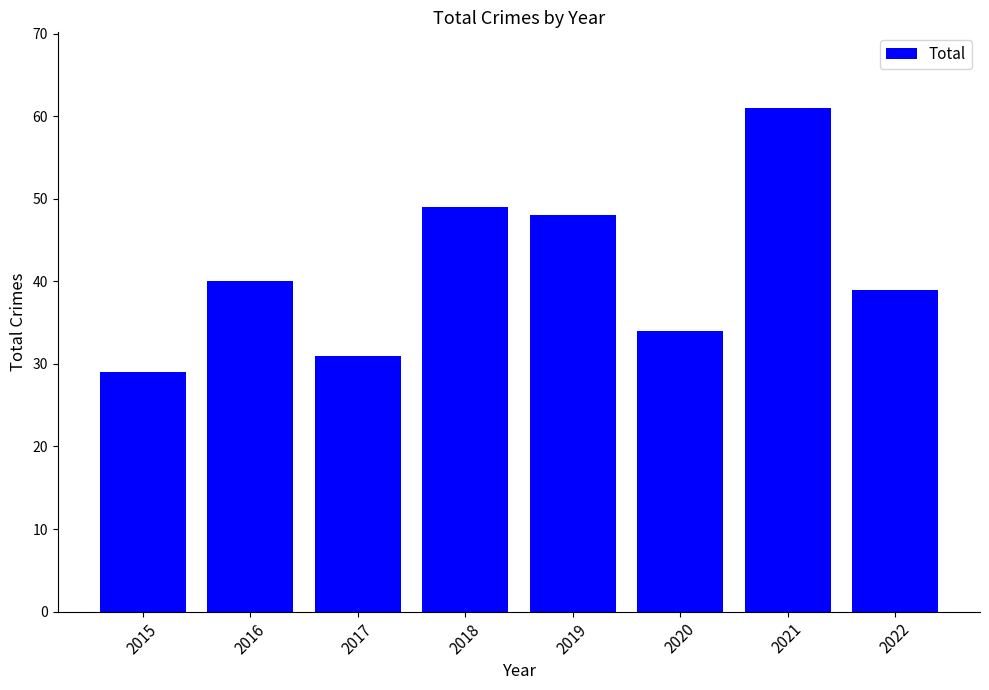

What is the value of the 1st bar from the left?

29